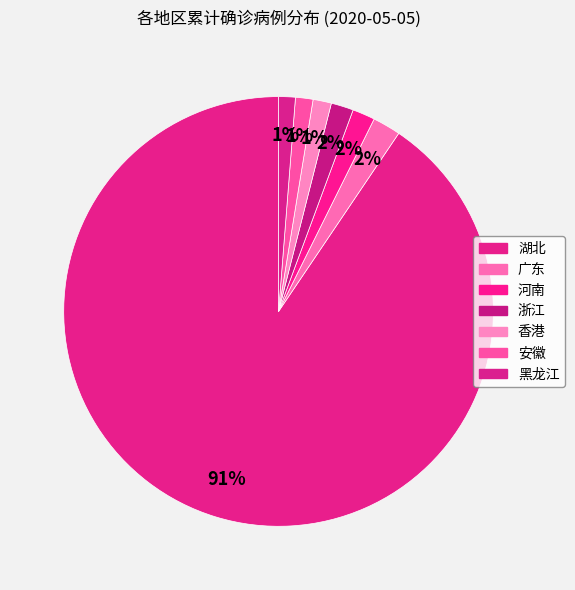

Which category has the smallest portion of the pie?

黑龙江